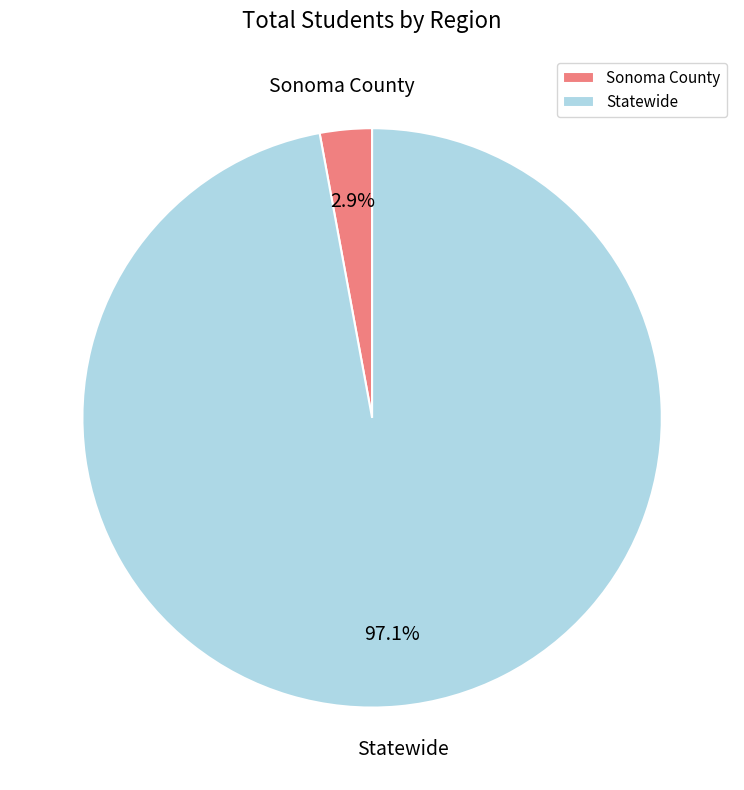

Which has a higher value, Sonoma County or Statewide?

Statewide